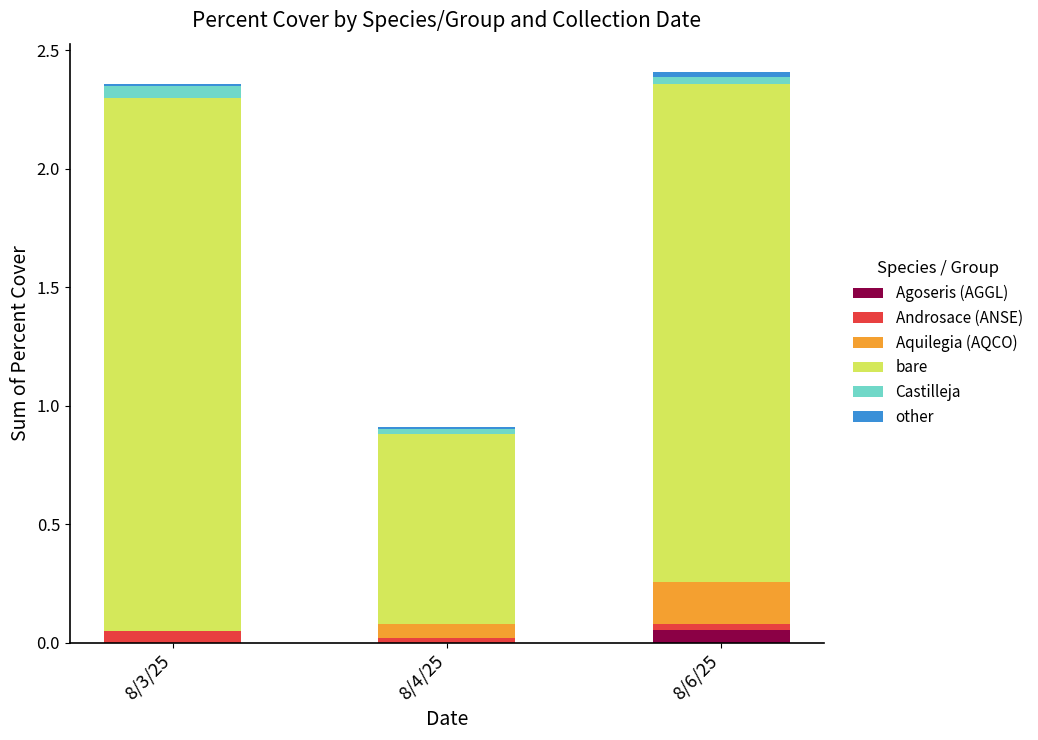

At which label is other closest to 0?

8/3/25